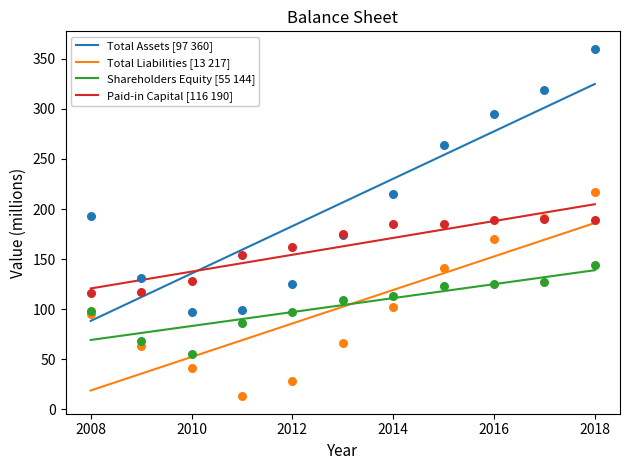

True or false: Total Assets [97 360] has a value of 135.6 at 2010.

True